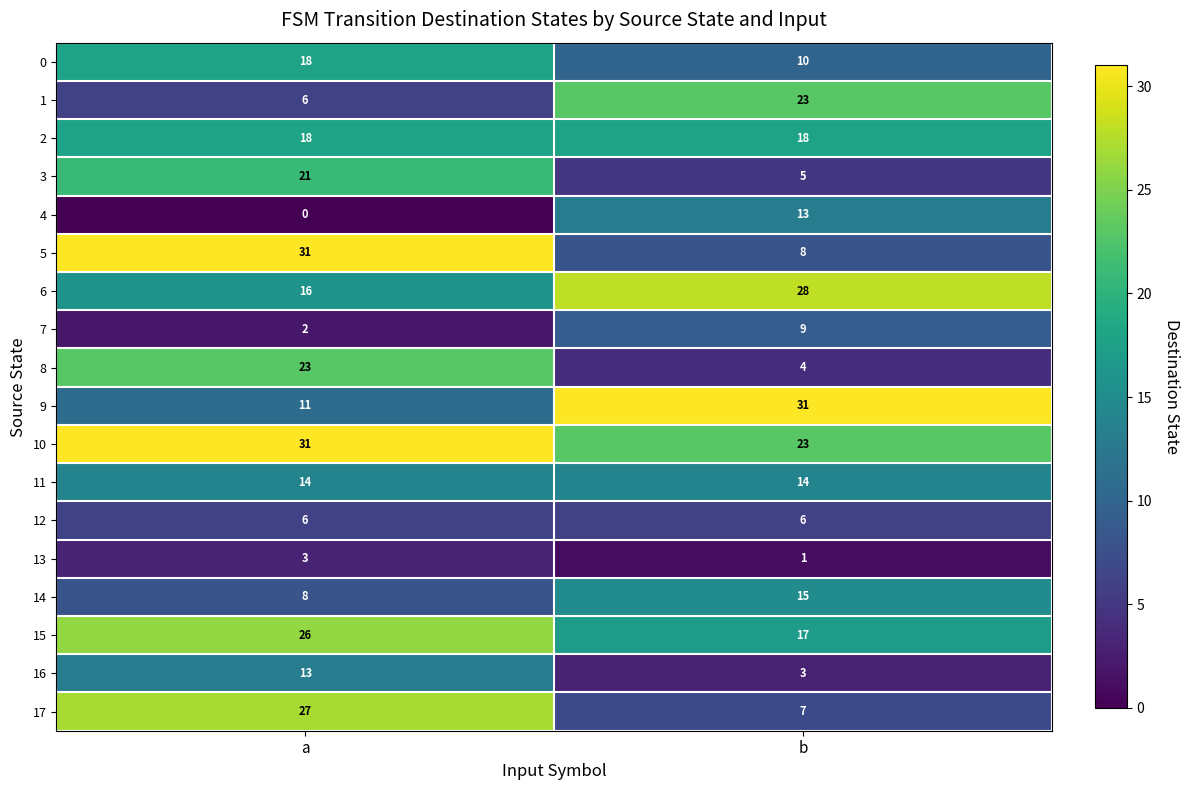

What is the difference between the maximum and minimum values in the 4 series?

13